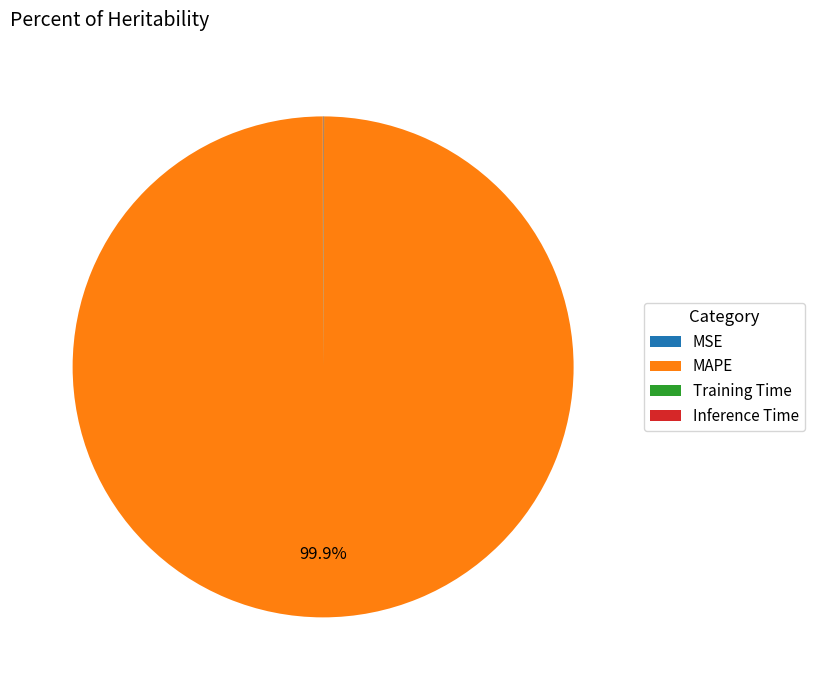

Does MAPE account for over 50% of the chart?

Yes